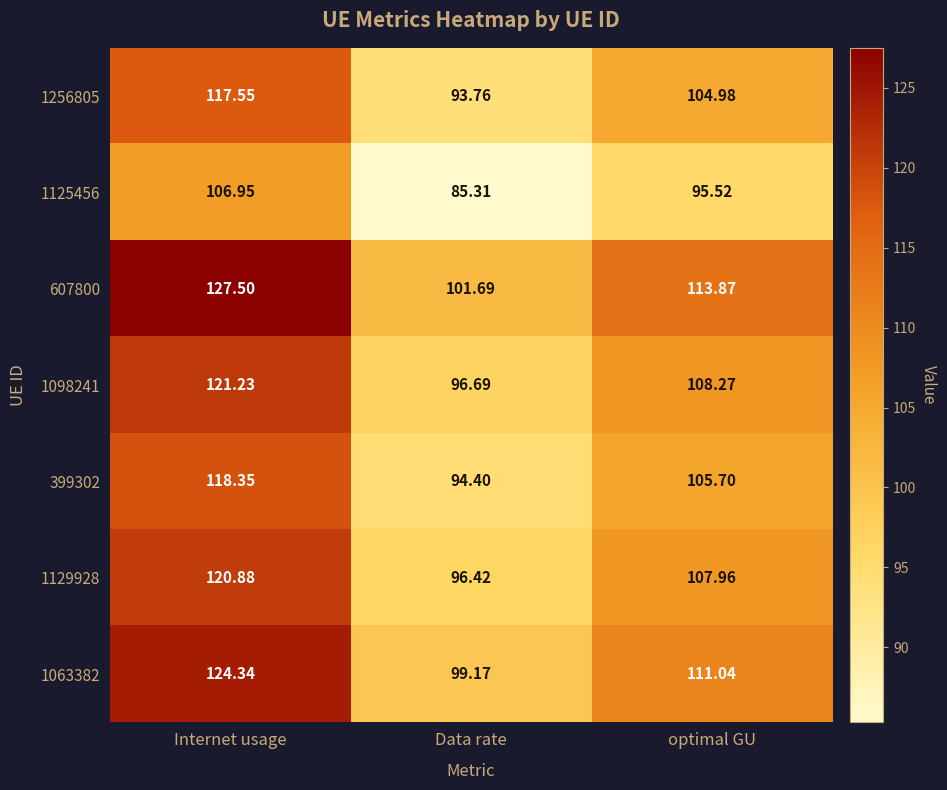

Which category has the lowest value across all series?

Data rate